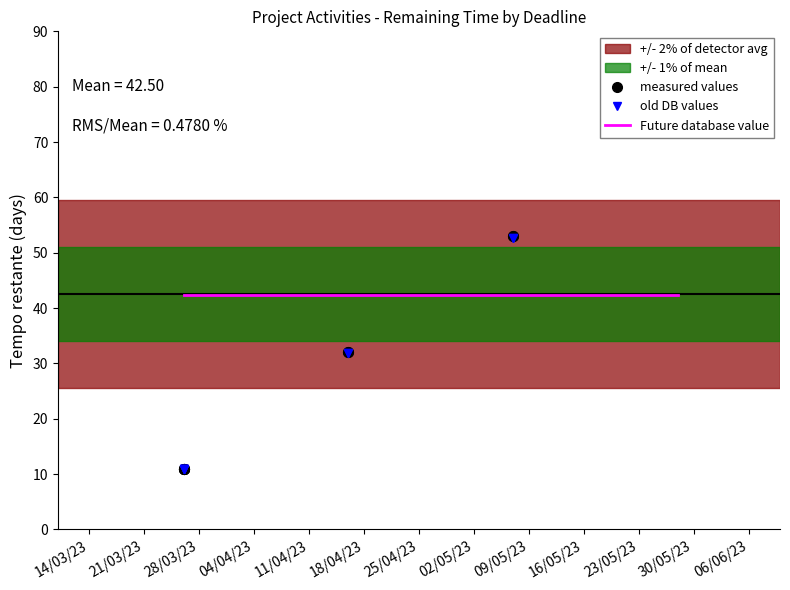

True or false: there are more than 2 points higher than both neighbors.

False